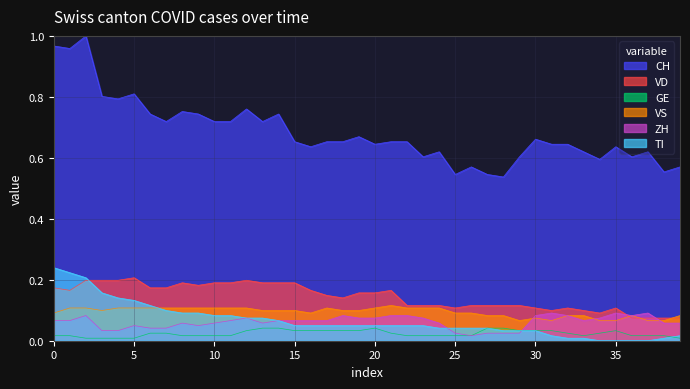

What are all the series names shown in the legend?

CH, VD, GE, VS, ZH, TI